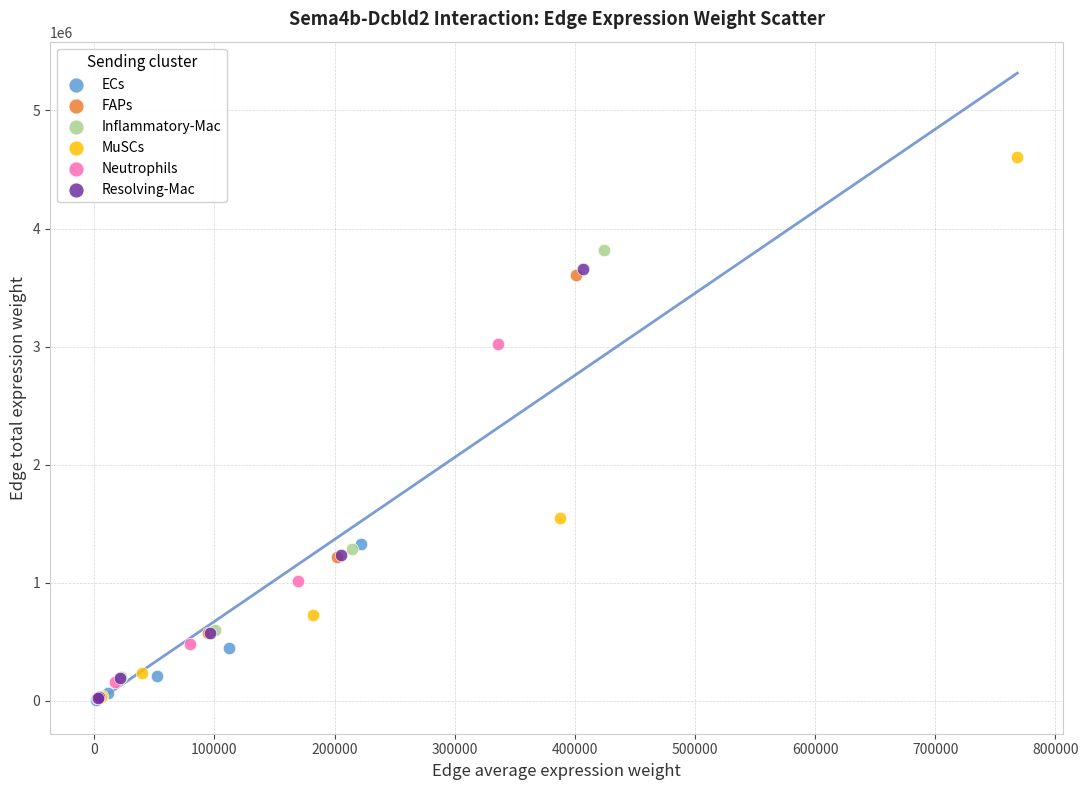

What are all the series names shown in the legend?

ECs, FAPs, Inflammatory-Mac, MuSCs, Neutrophils, Resolving-Mac